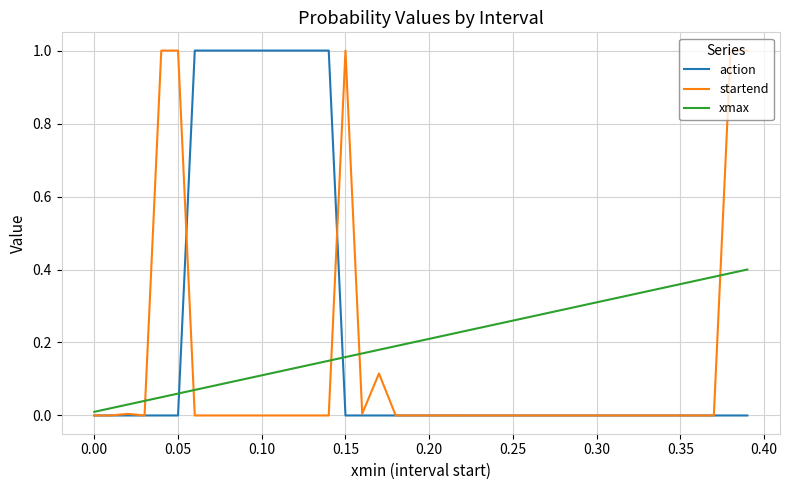

How many lines are shown in the chart?

3